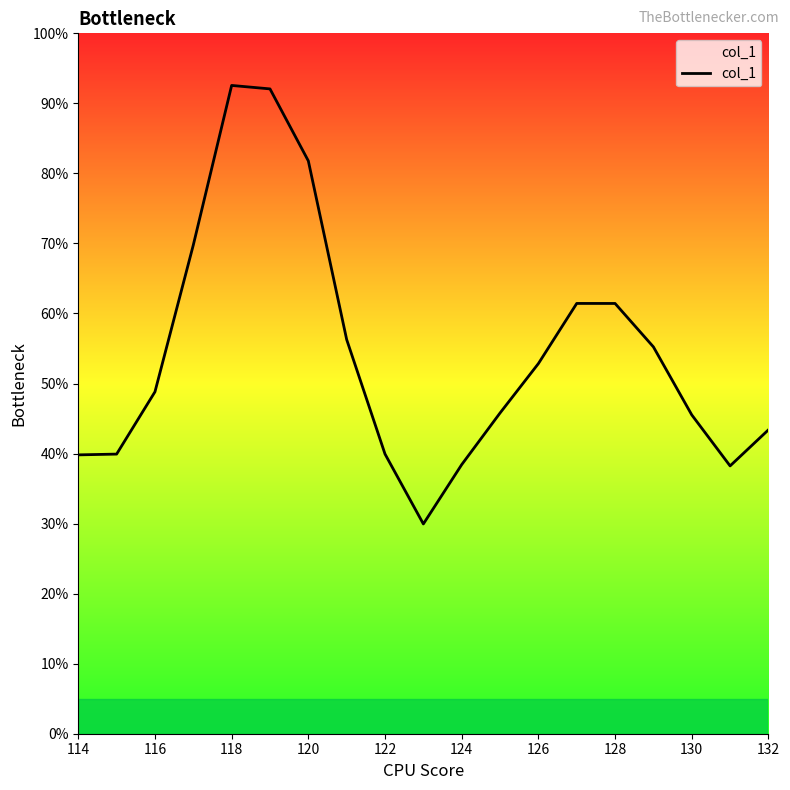

True or false: the data has more than 1 interior local peaks.

True